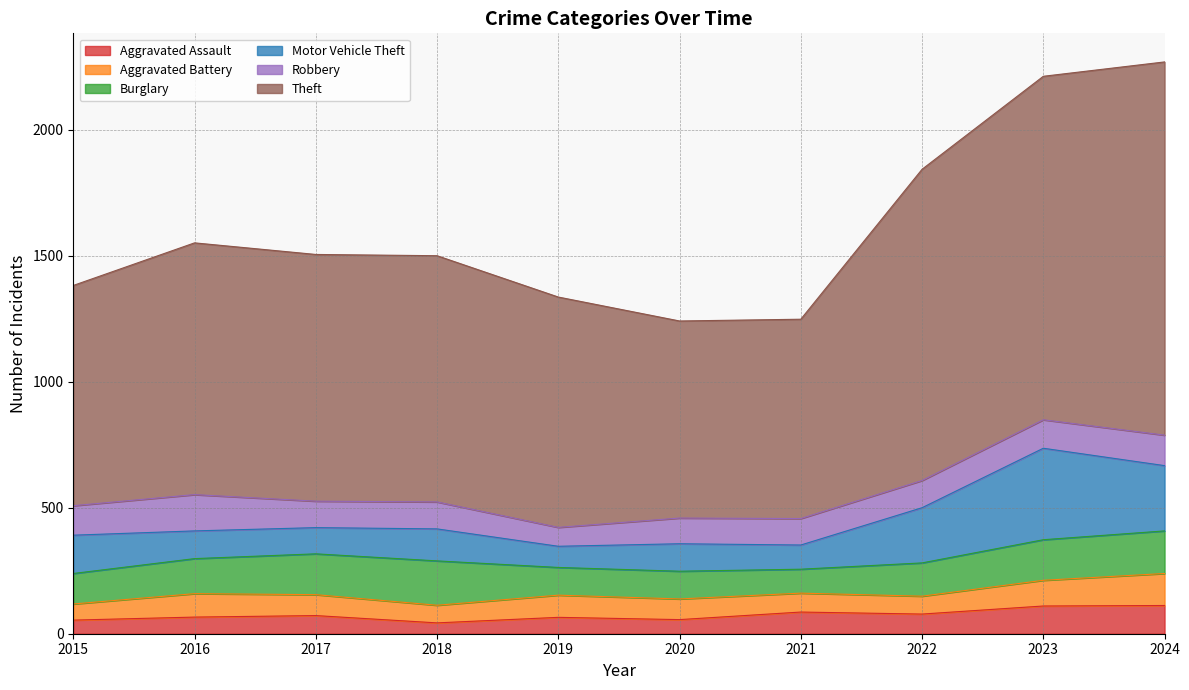

What is the sum of all Burglary values?

1375